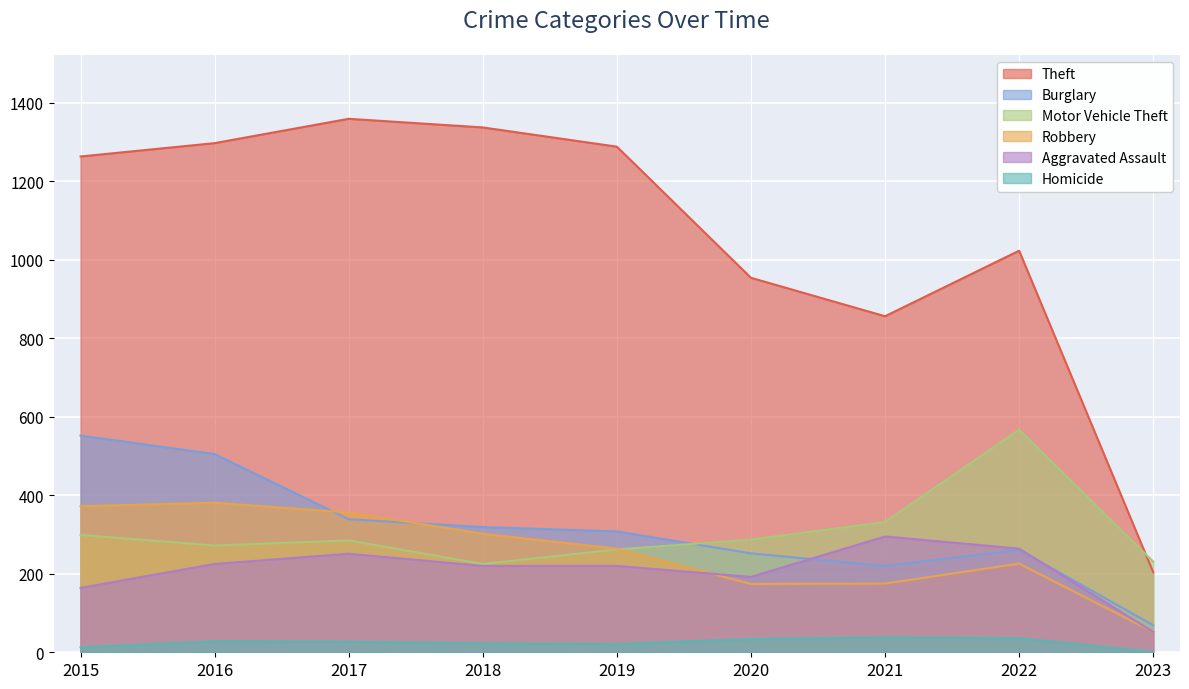

How many data points does each series have?

9